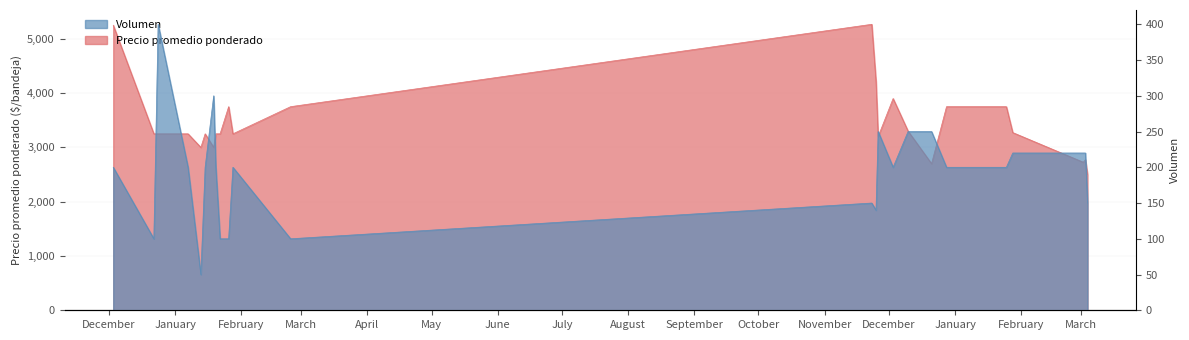

At how many categories does at least one series exceed 4266?

2